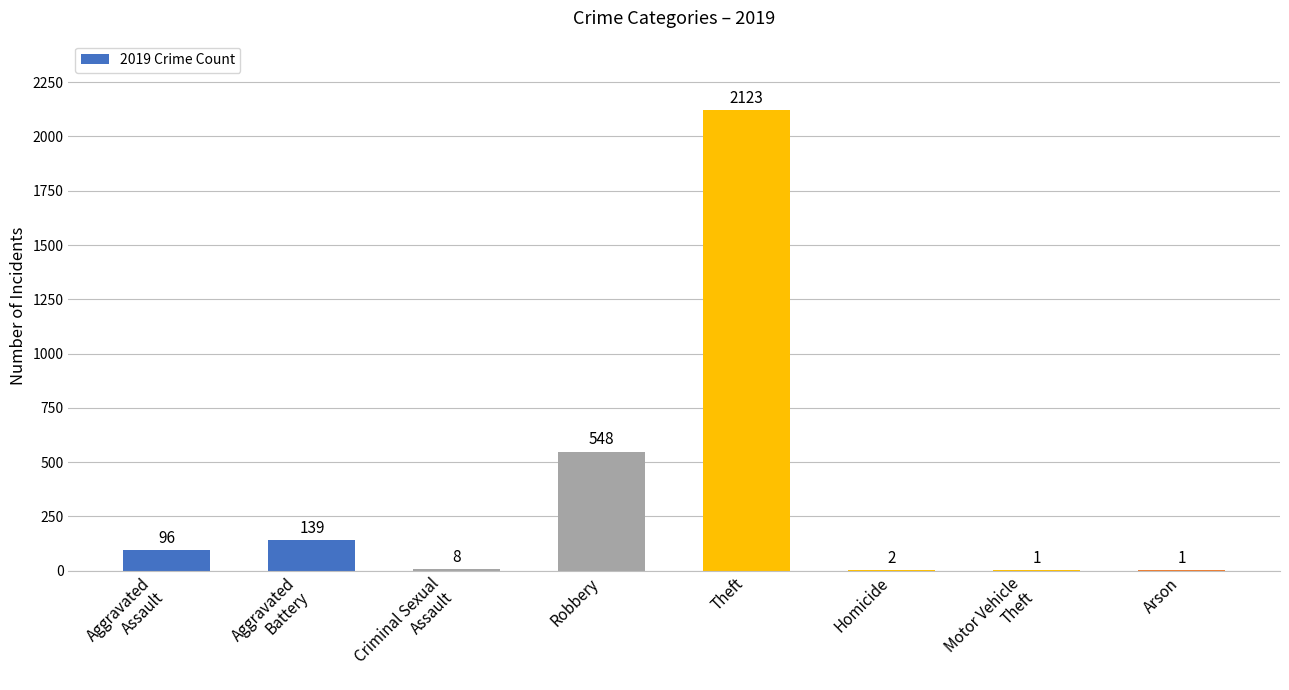

The chart shows a value of 2123 at Theft. True or false?

True